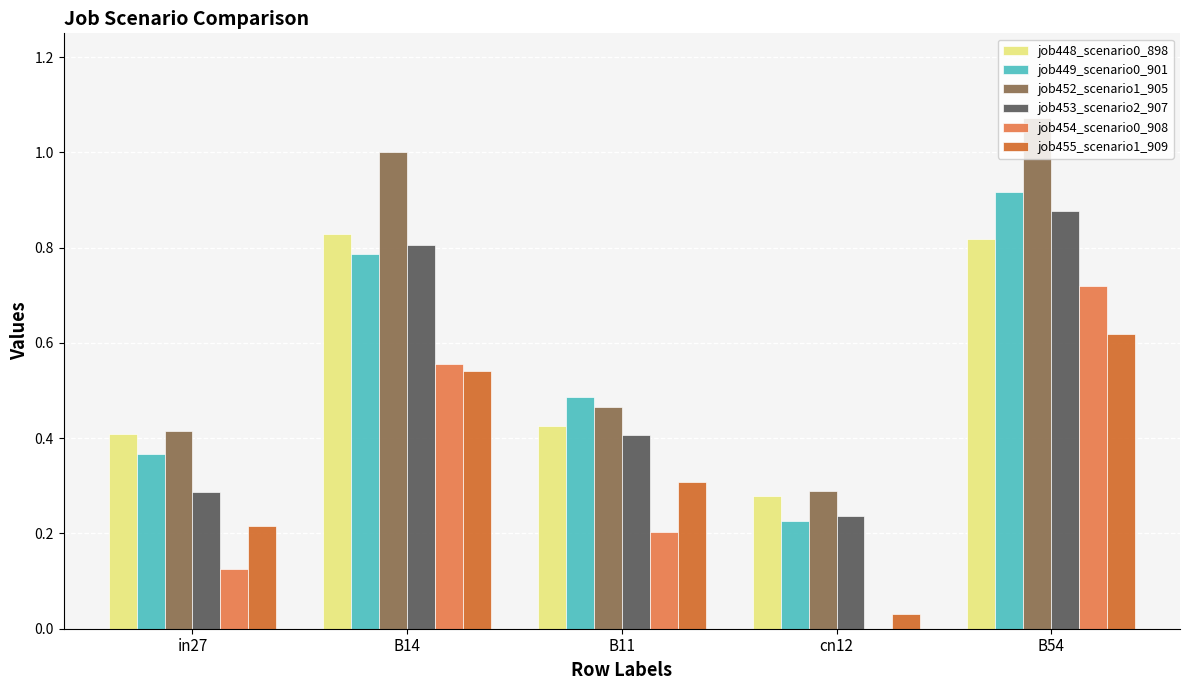

At which category does the chart reach its peak across all series?

B54